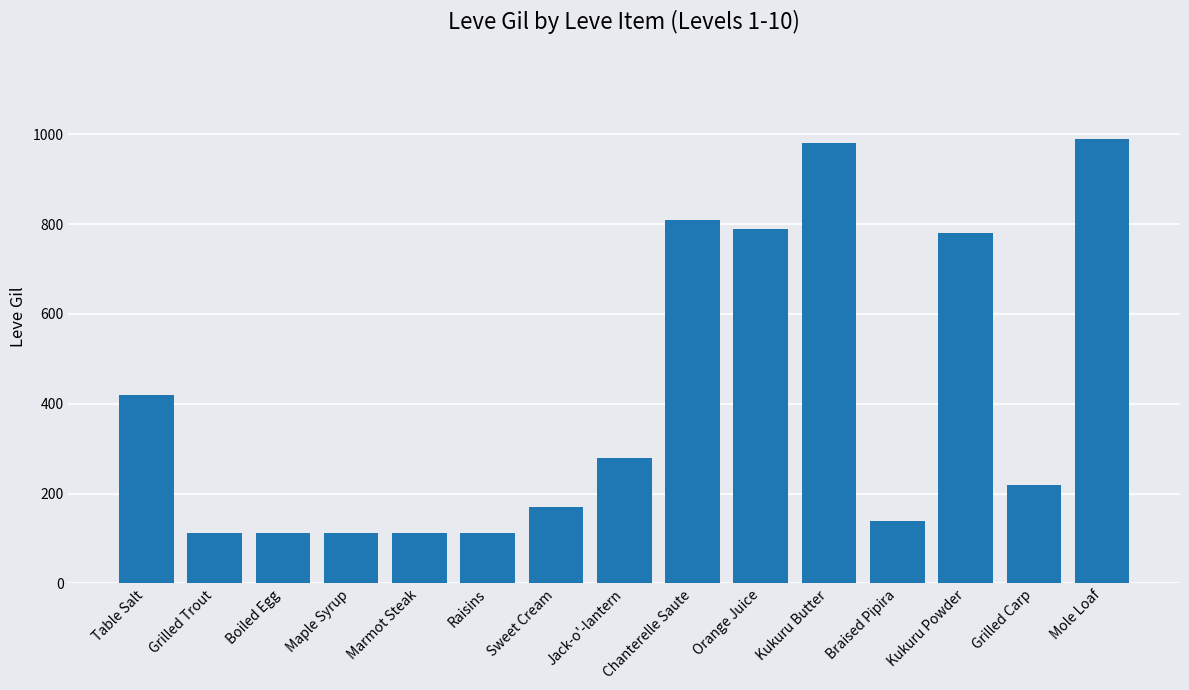

What is the average value?

409